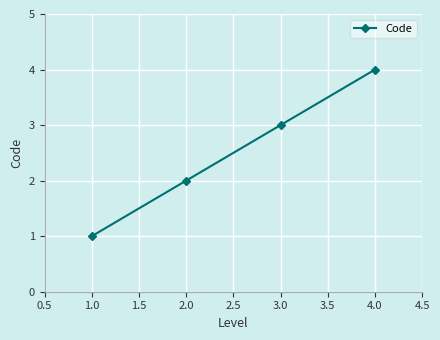

Approximately how many times larger is the value at 3.0 compared to 2.0?

1.5